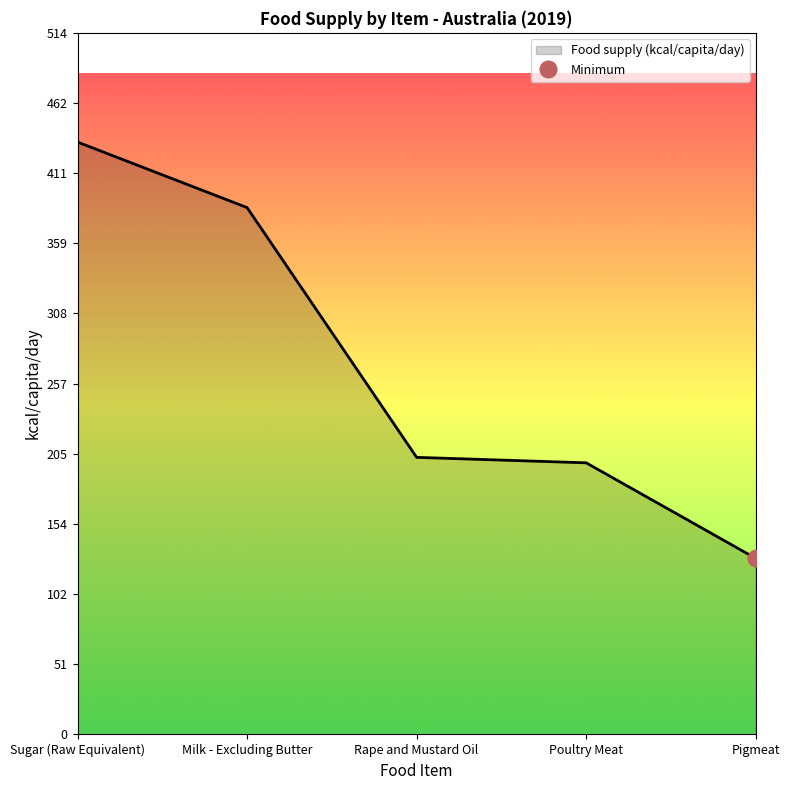

List the labels in order of value, largest first.

Sugar (Raw Equivalent), Milk - Excluding Butter, Rape and Mustard Oil, Poultry Meat, Pigmeat